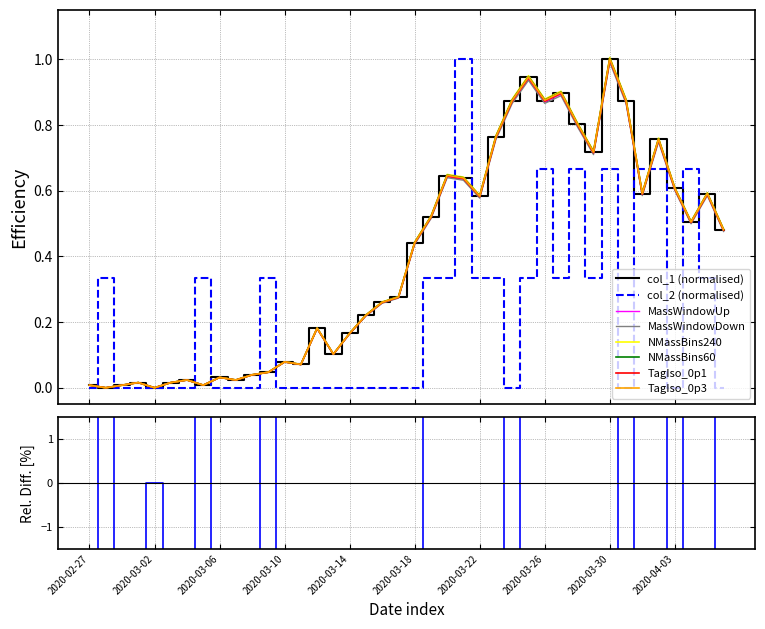

At which category does the chart reach its peak across all series?

2020-03-21